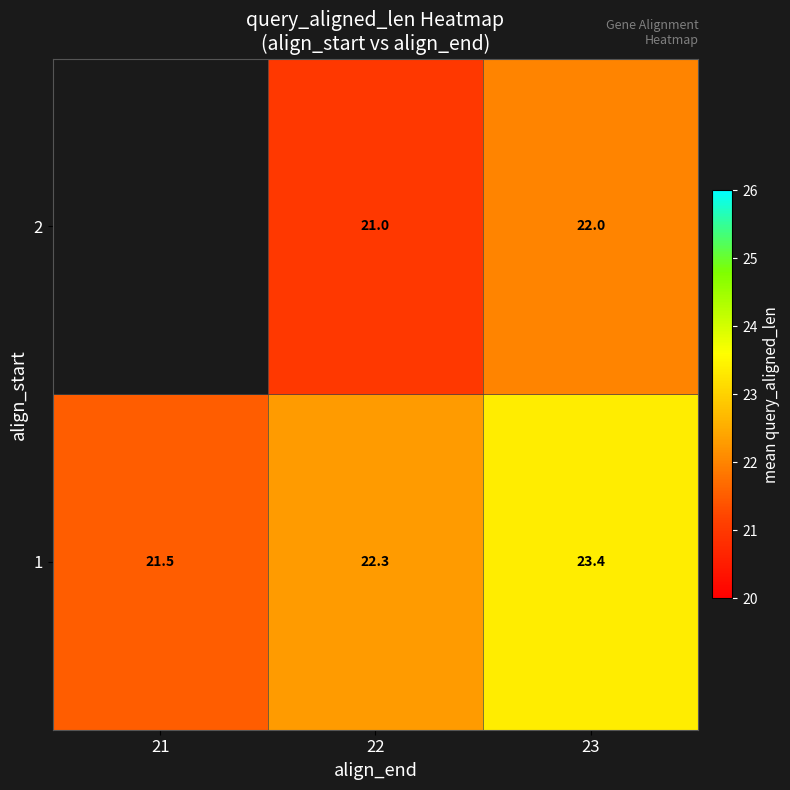

Which category has the lowest value in the 1 series?

21